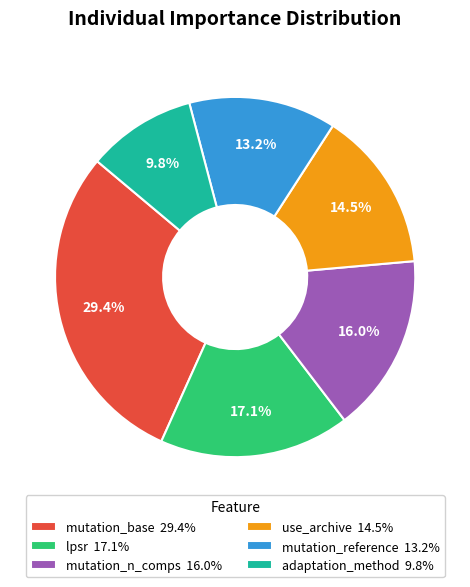

What percentage is the mutation_n_comps slice, to the nearest percent?

16%